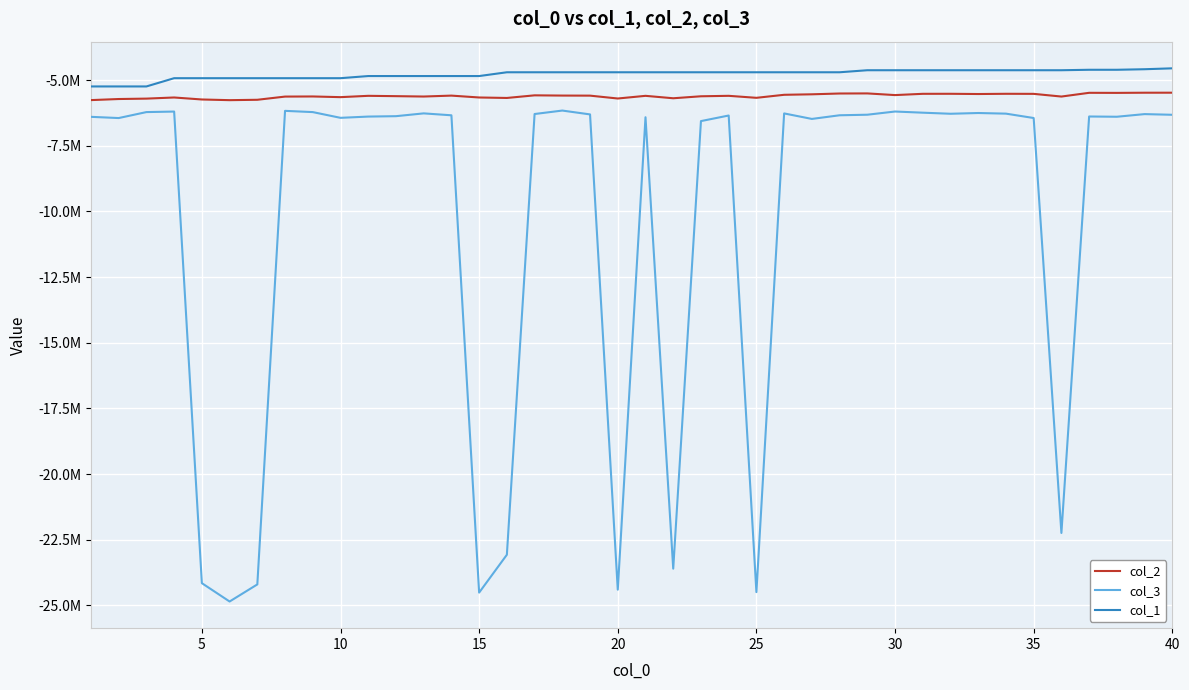

Is this an area chart (filled region under the line)?

No